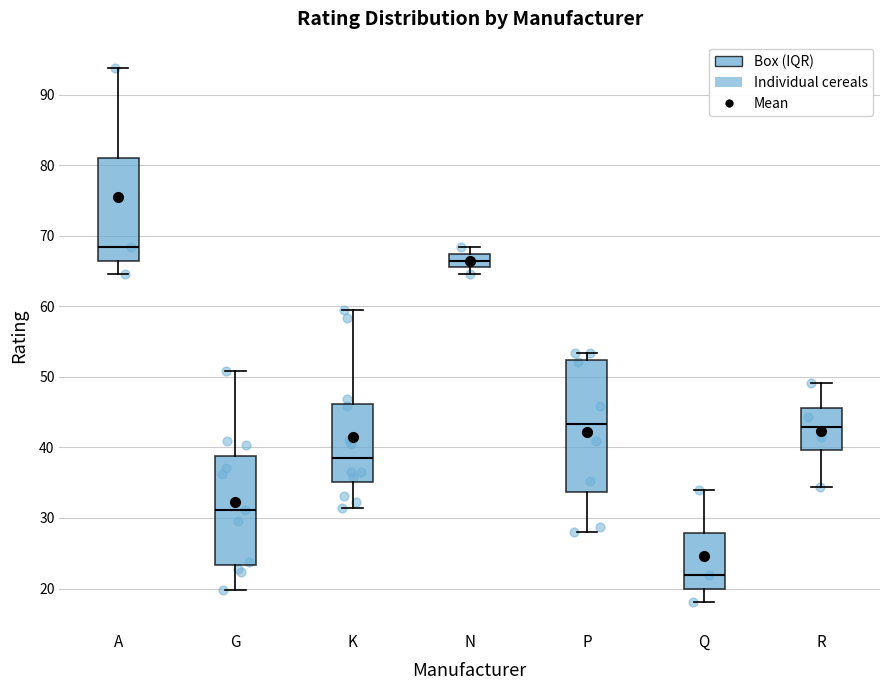

Reading left to right, read every box against the y-axis: the position of its median line, the range the box covers, and the ends of its whiskers. The values are not printed on the chart, so give them approximately, as read against the axis.

A: median 68, box 66 to 81, whiskers 65 to 94
G: median 31, box 23 to 39, whiskers 20 to 51
K: median 38, box 35 to 46, whiskers 31 to 59
N: median 66 (inside the box), box 66 to 67, whiskers 65 to 68
P: median 43, box 34 to 52, whiskers 28 to 53
Q: median 22, box 20 to 28, whiskers 18 to 34
R: median 43, box 40 to 46, whiskers 34 to 49